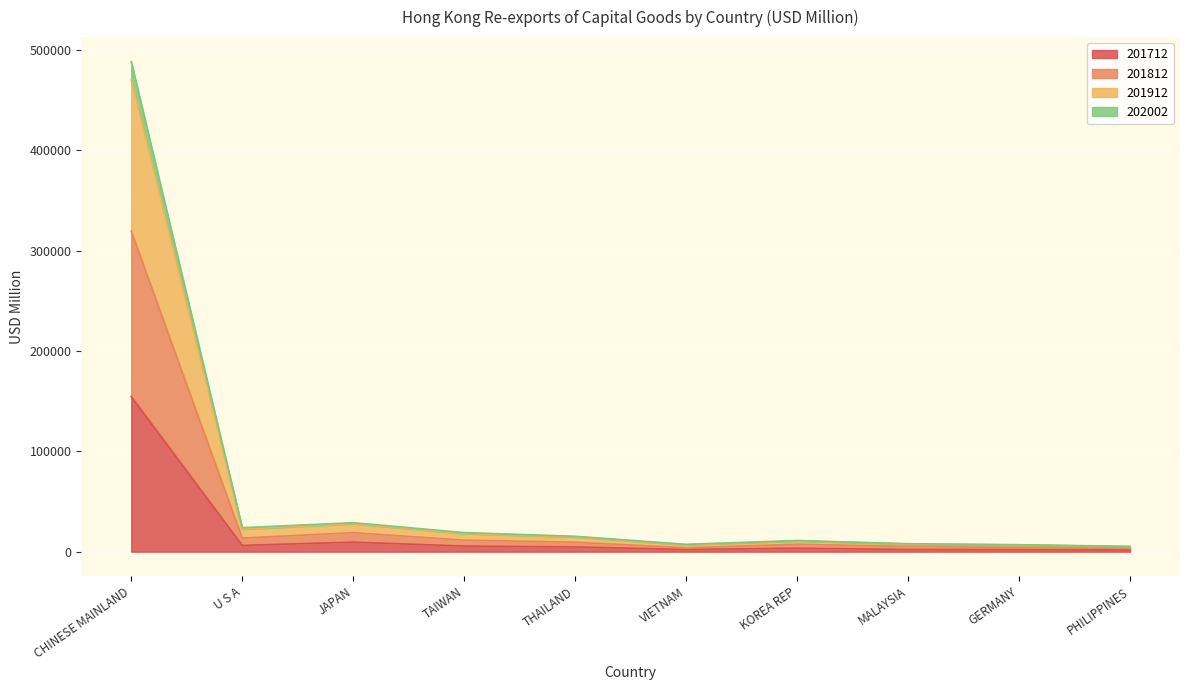

List the labels in order of 201912 value, largest first.

CHINESE MAINLAND, JAPAN, U S A, TAIWAN, THAILAND, KOREA REP, MALAYSIA, VIETNAM, GERMANY, PHILIPPINES